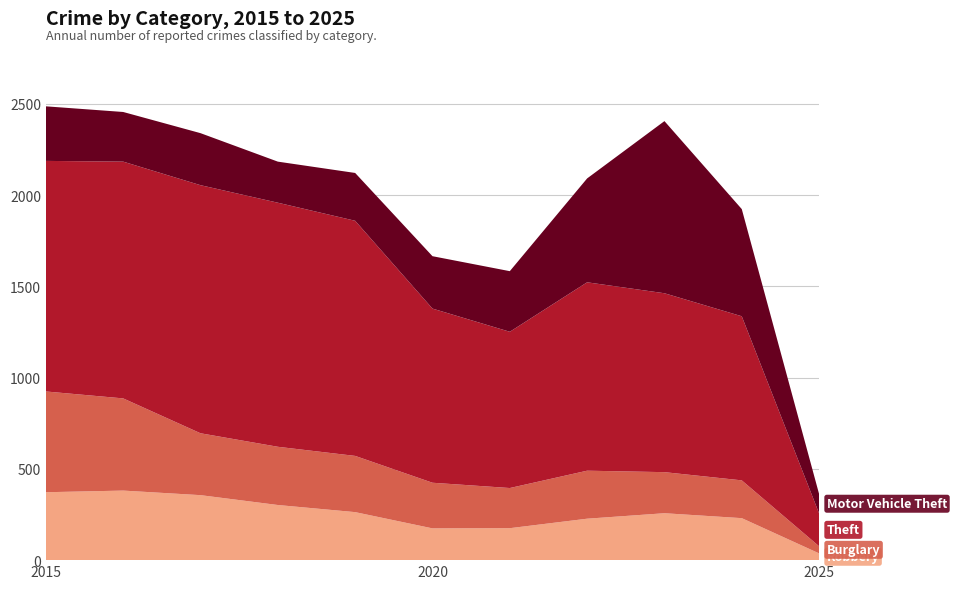

Reading right to left, list all the values displayed in this chart.

Robbery: 37	230	257	227	175	174	263	302	356	381	372
Burglary: 39	207	225	263	220	250	308	319	339	505	552
Theft: 180	899	980	1032	856	954	1288	1337	1359	1297	1263
Motor Vehicle Theft: 106	587	943	569	332	287	262	225	285	272	299